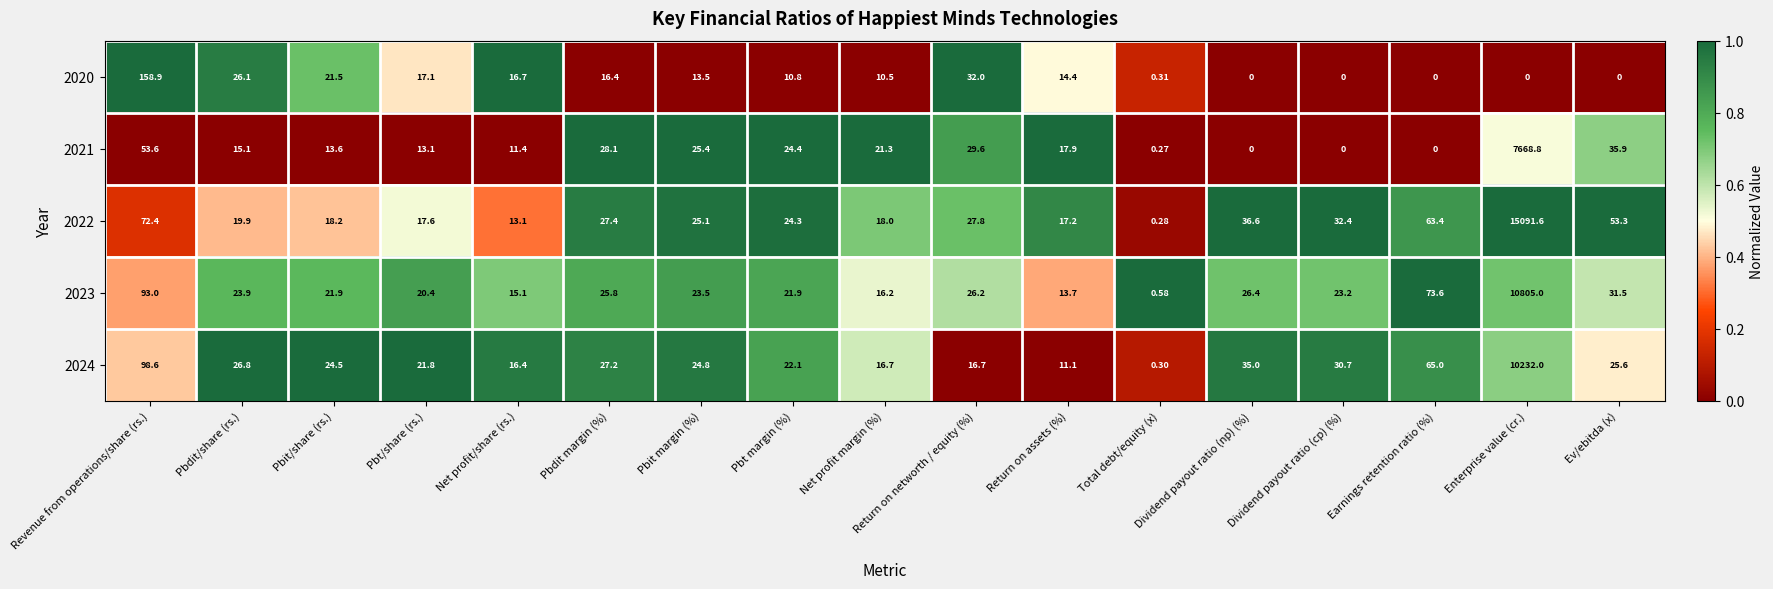

At which category is the sum across all series the highest?

Enterprise value (cr.)